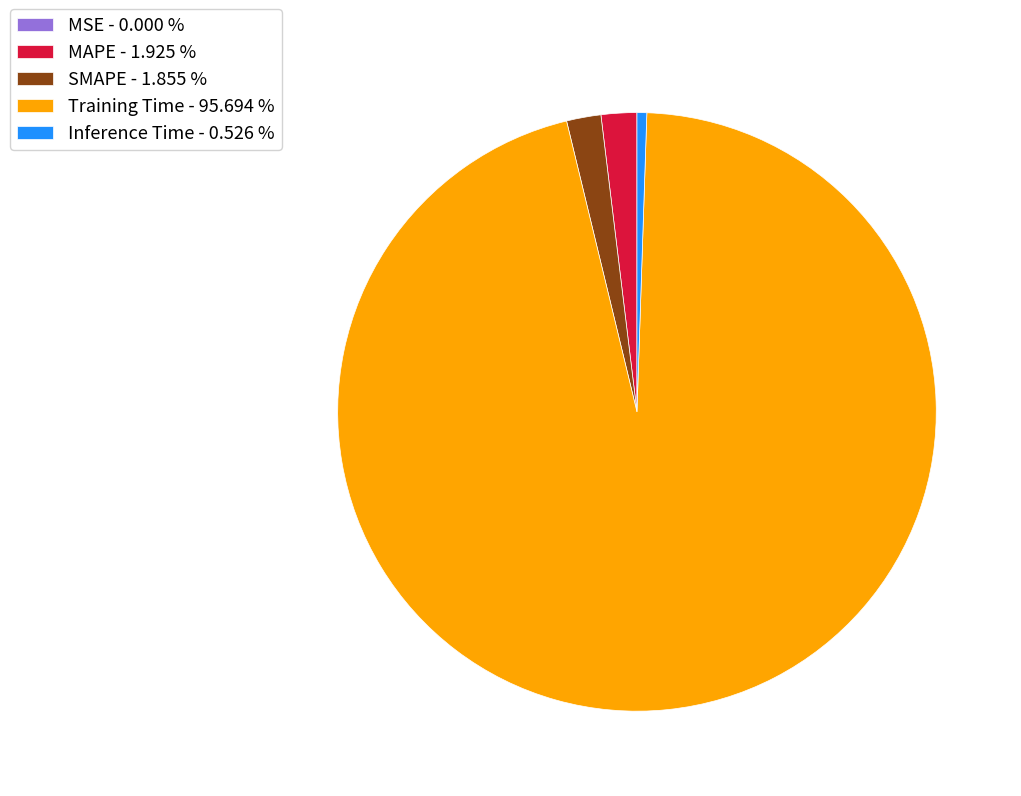

Between MAPE and Training Time, which is larger?

Training Time